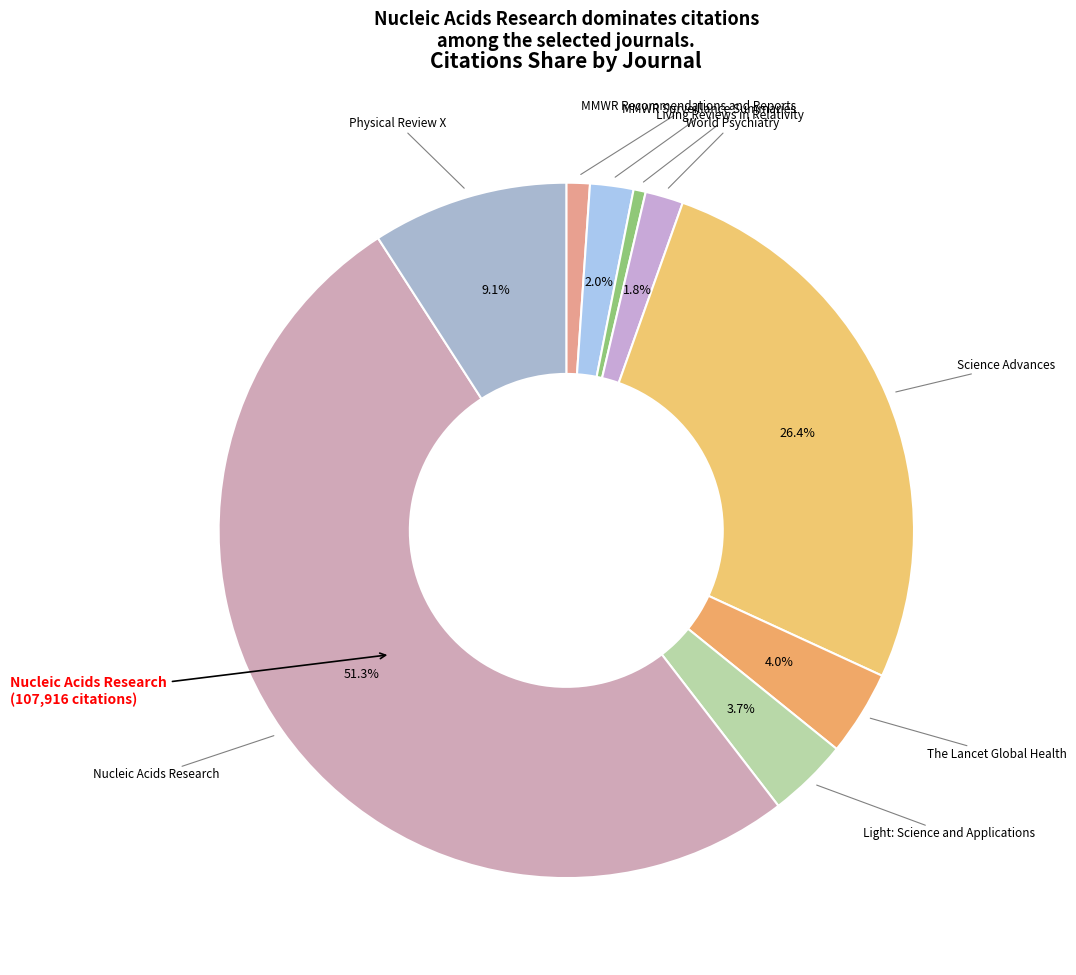

Count the number of slices in the pie.

9